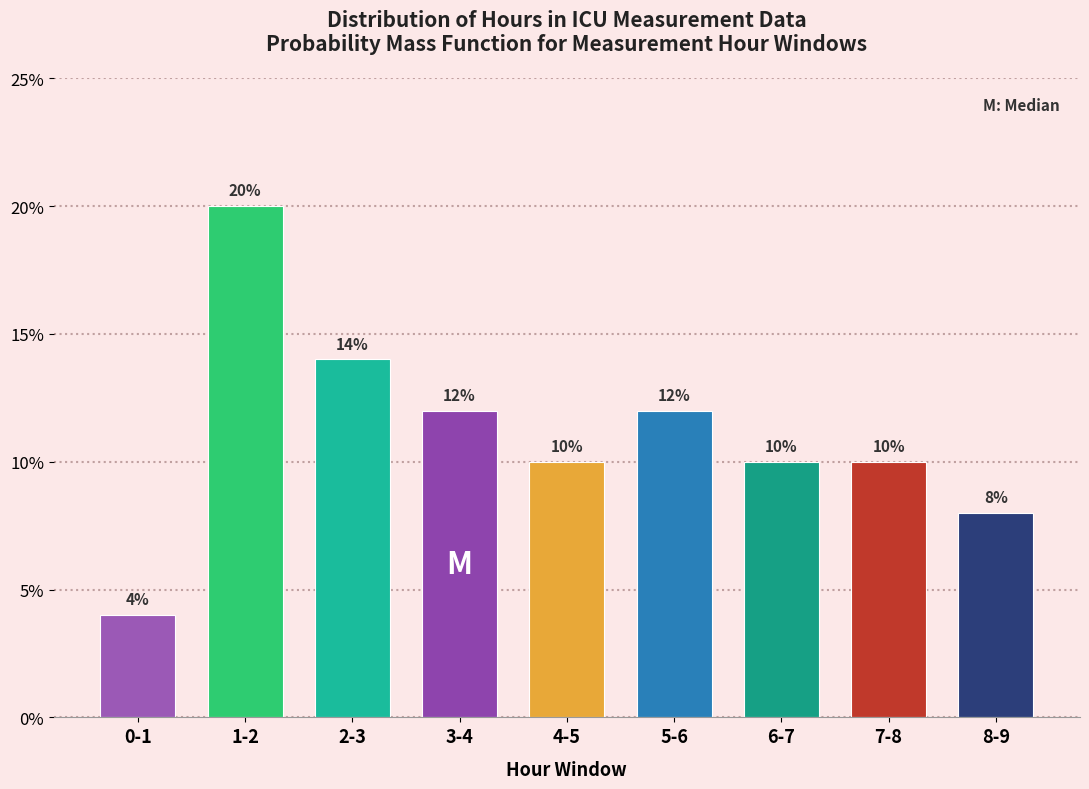

Reading right to left, transcribe all the data shown in this chart.

8-9=8.0	7-8=10.0	6-7=10.0	5-6=12.0	4-5=10.0	3-4=12.0	2-3=14.0	1-2=20.0	0-1=4.0